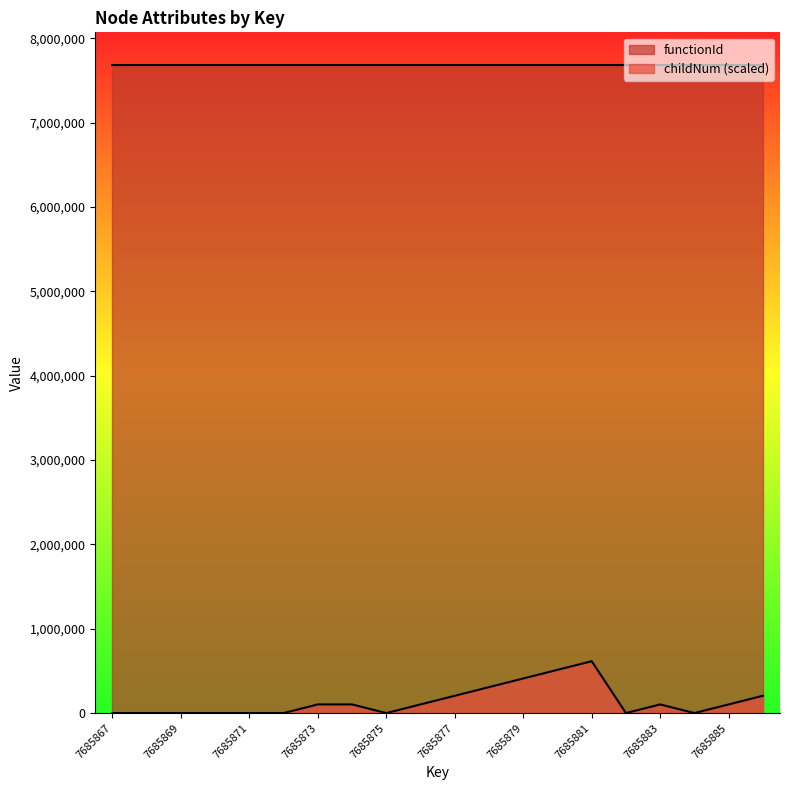

Which label corresponds to the largest value in the chart?

7685881